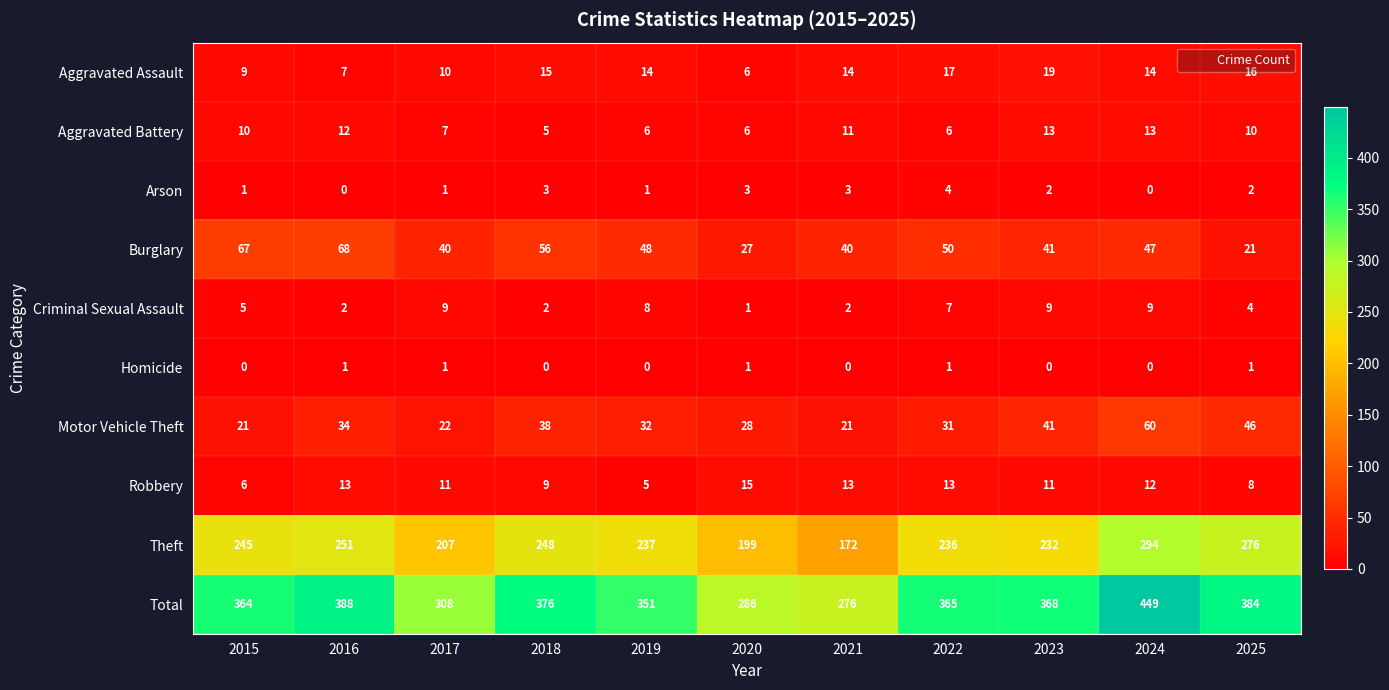

At which label does Burglary reach its minimum?

2025